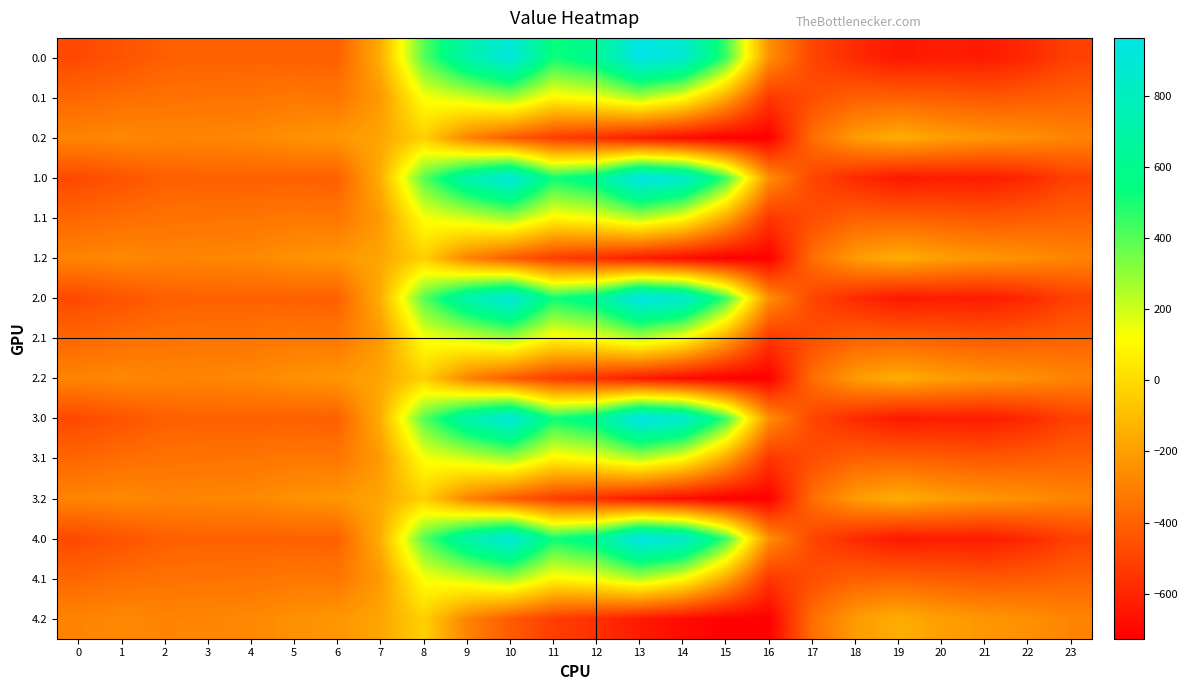

How many series are shown in this chart?

15